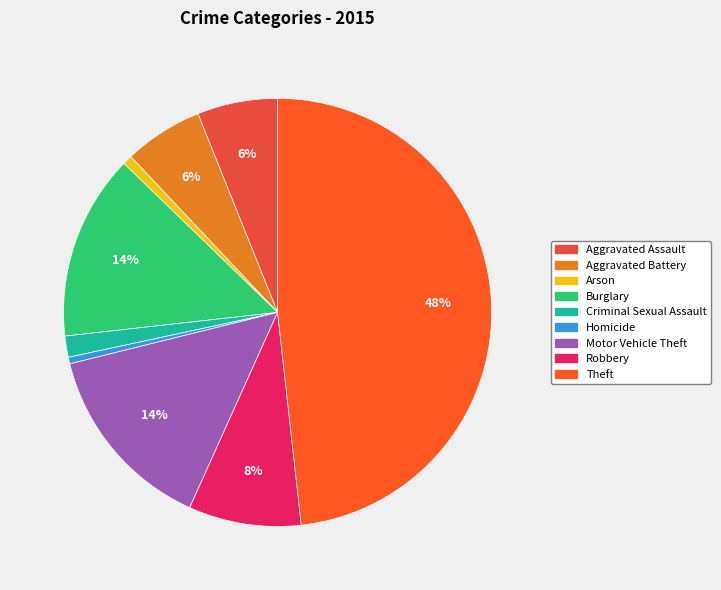

The Aggravated Assault slice represents 6% of the pie. True or false?

True